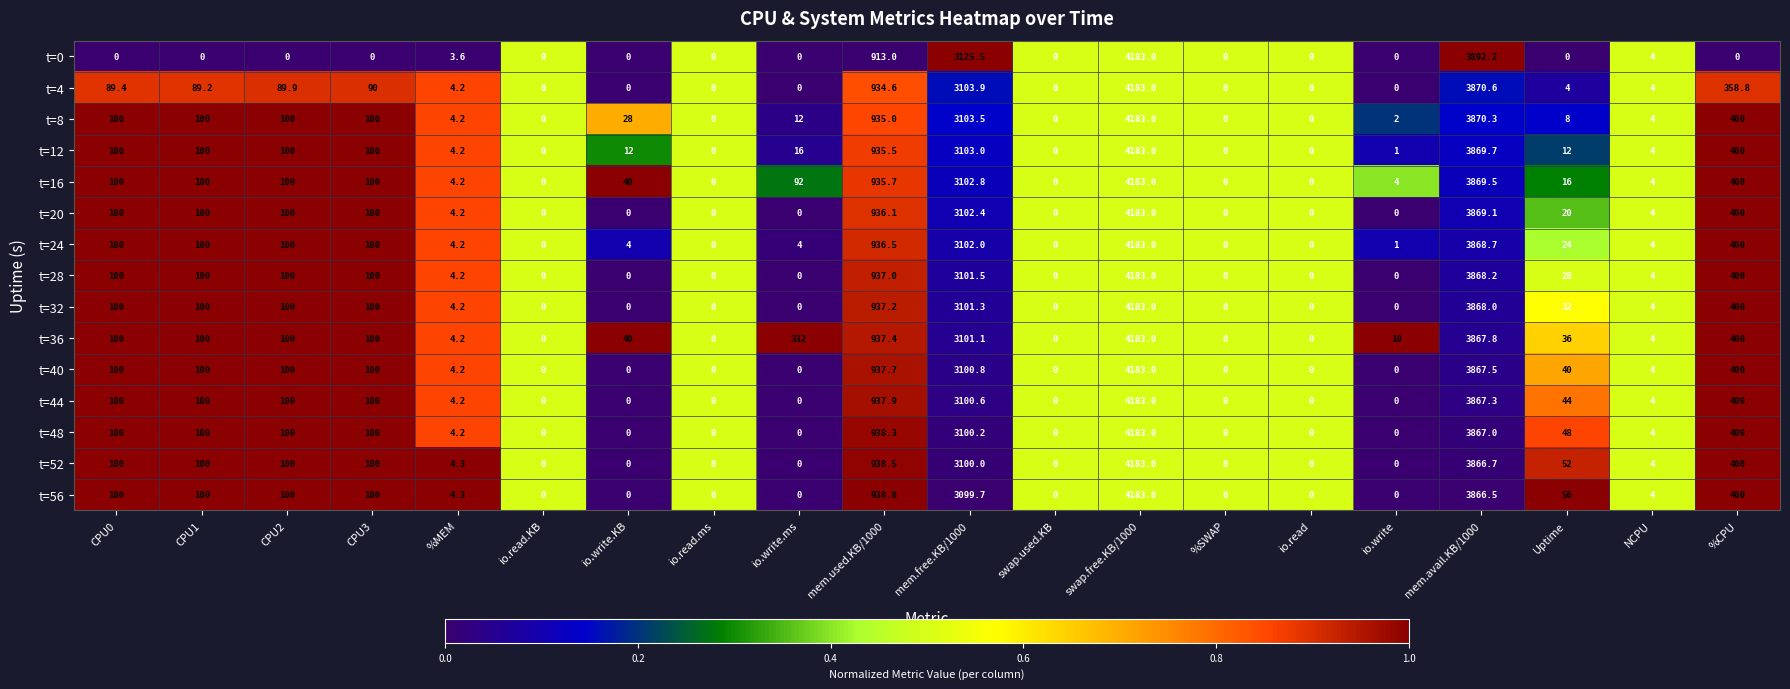

At which label does t=24 first exceed 24?

CPU0